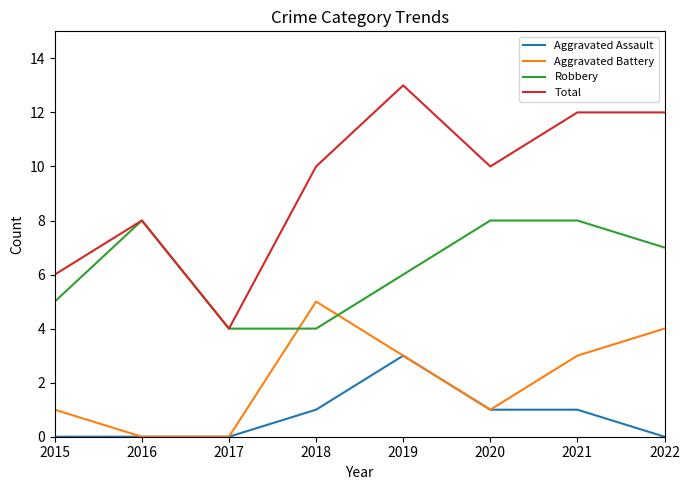

Reading left to right, extract all data points from this chart.

Aggravated Assault: 2015=0	2016=0	2017=0	2018=1	2019=3	2020=1	2021=1	2022=0
Aggravated Battery: 2015=1	2016=0	2017=0	2018=5	2019=3	2020=1	2021=3	2022=4
Robbery: 2015=5	2016=8	2017=4	2018=4	2019=6	2020=8	2021=8	2022=7
Total: 2015=6	2016=8	2017=4	2018=10	2019=13	2020=10	2021=12	2022=12